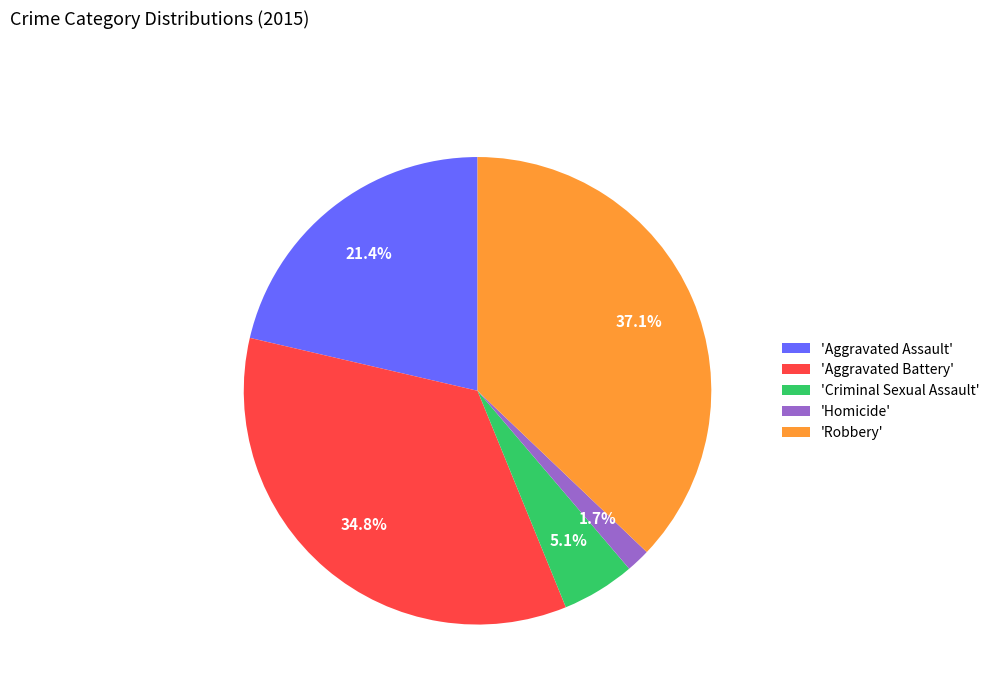

What is the smallest slice in the pie chart?

'Homicide'